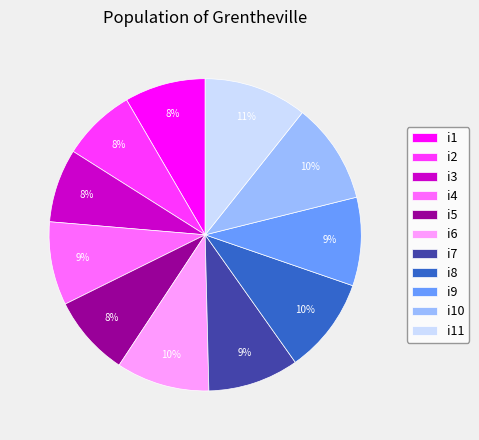

What percentage is the i6 slice, to the nearest percent?

10%